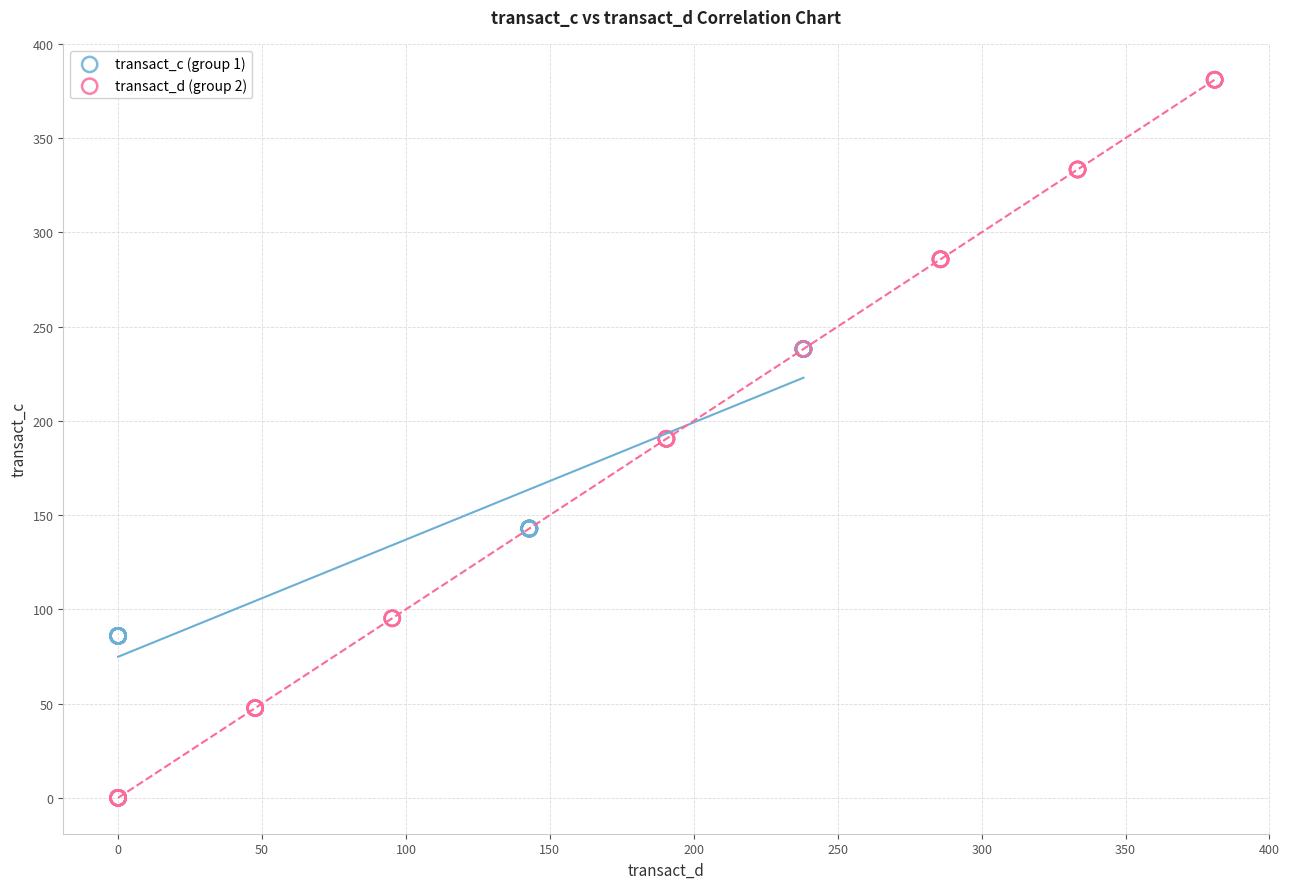

Which series reaches the maximum Y coordinate?

transact_d (group 2)